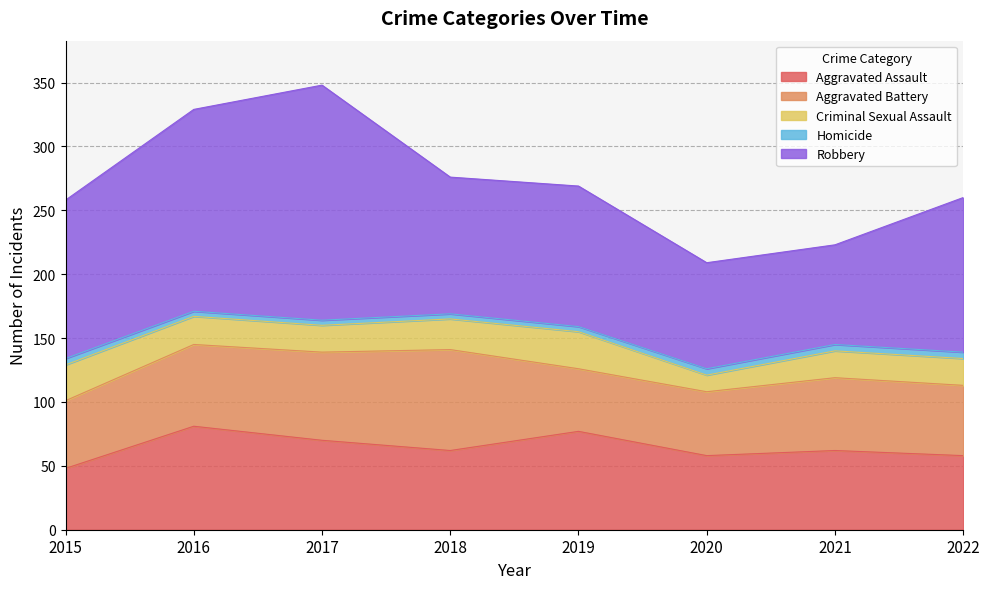

What is the total value across all series at 2016?

329